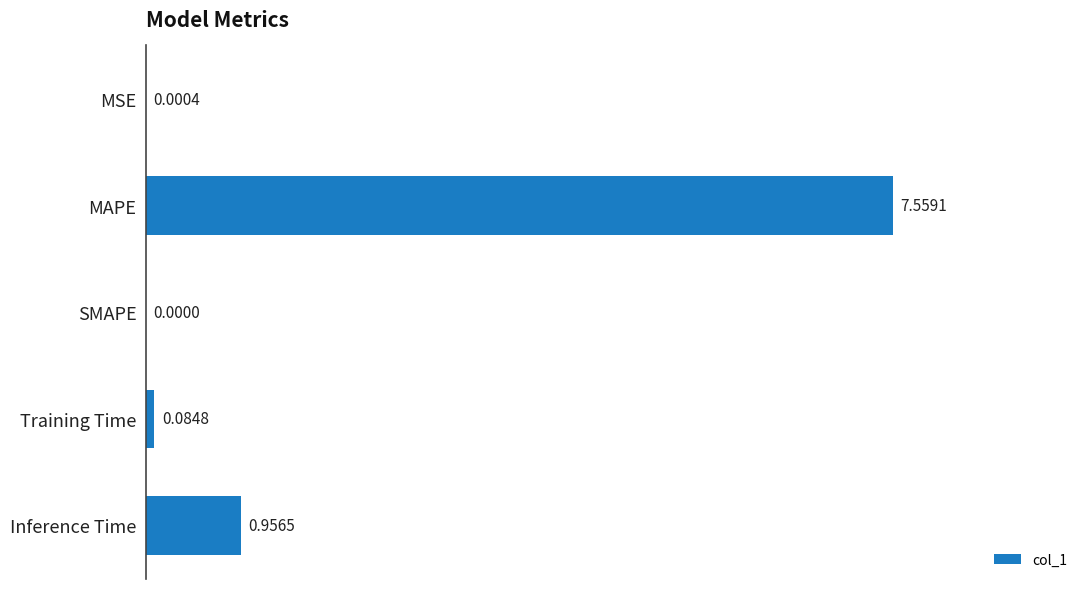

Between MSE and SMAPE, which is larger?

MSE